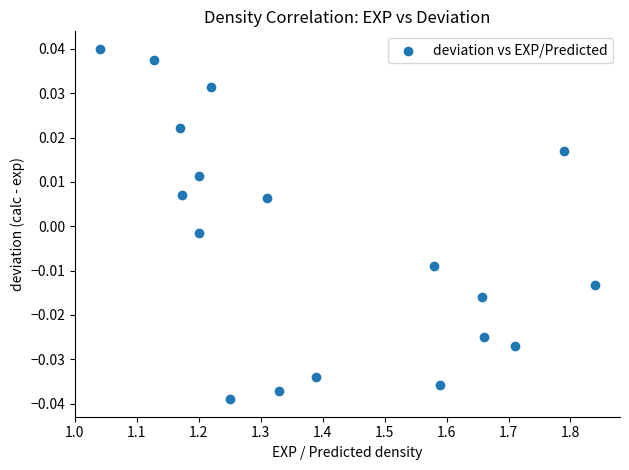

What is the range of X values (max minus min)?

0.8